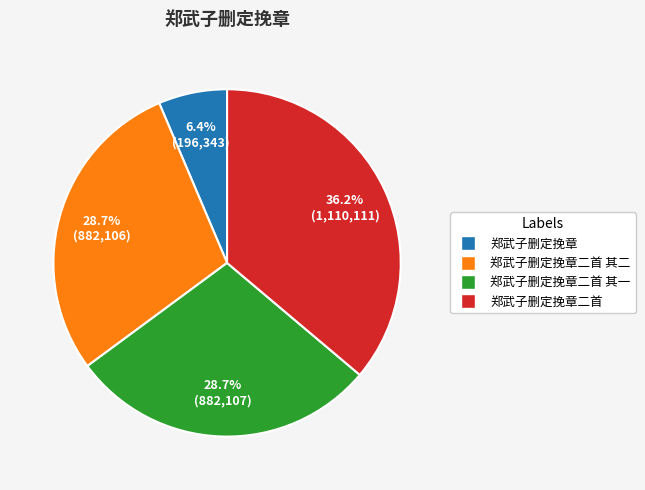

How many segments does this pie chart have?

4